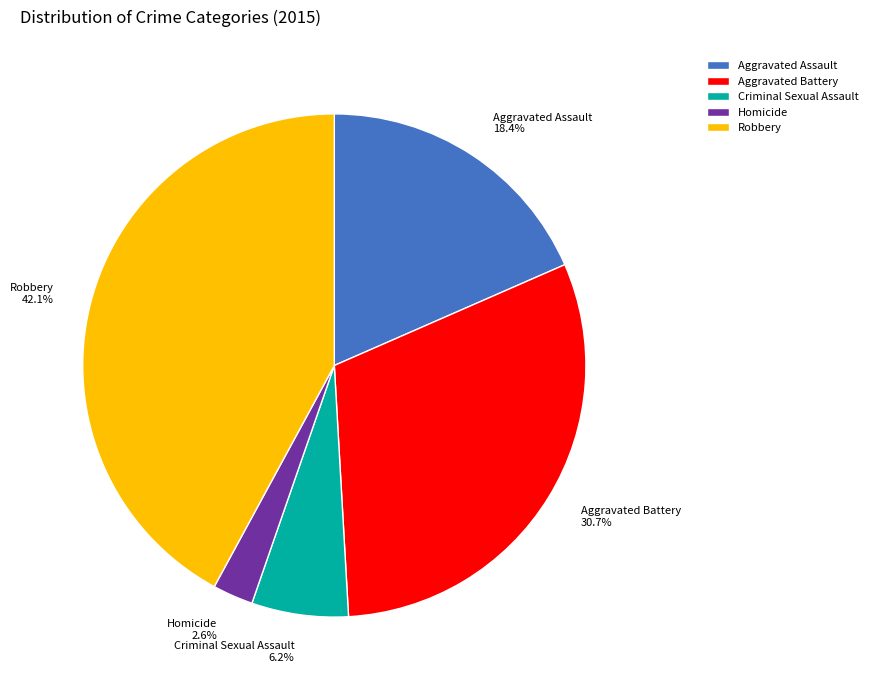

Do Robbery and Aggravated Assault together represent more than half of the pie?

Yes